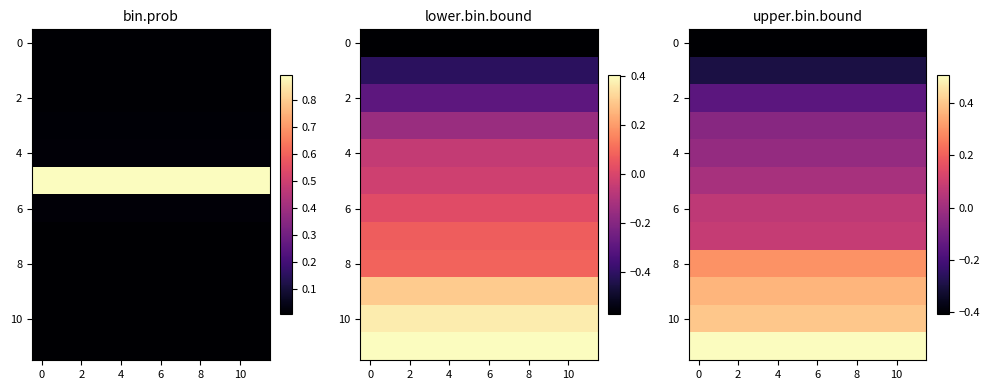

At how many categories does at least one series exceed 0?

12